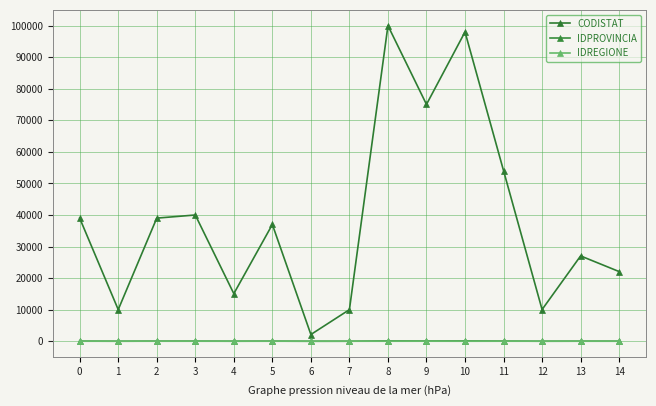

What are all the series names shown in the legend?

CODISTAT, IDPROVINCIA, IDREGIONE